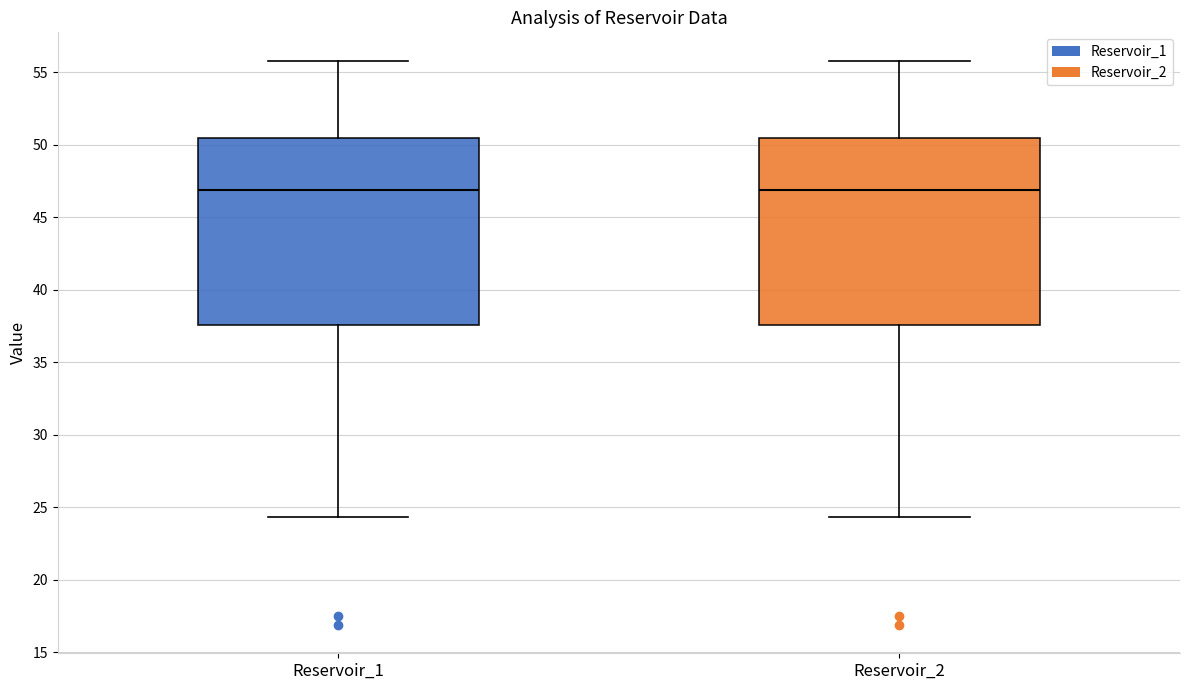

Where is the upper edge of the box for Reservoir_2 on the y-axis? The values are not printed on the chart, so give them approximately, as read against the axis.

50.5